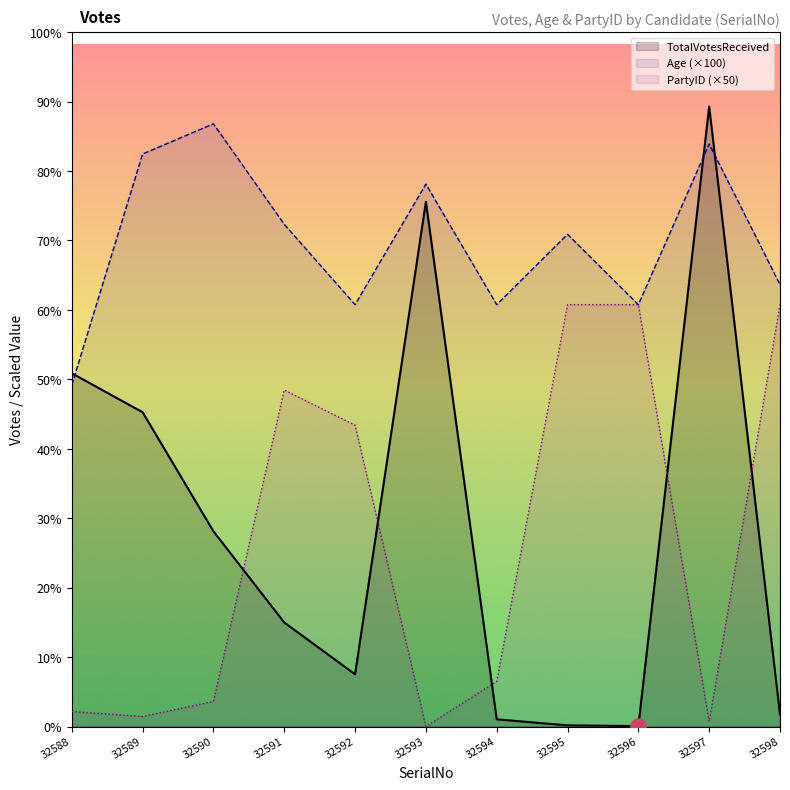

What is the total value across all series at 32594?

4722